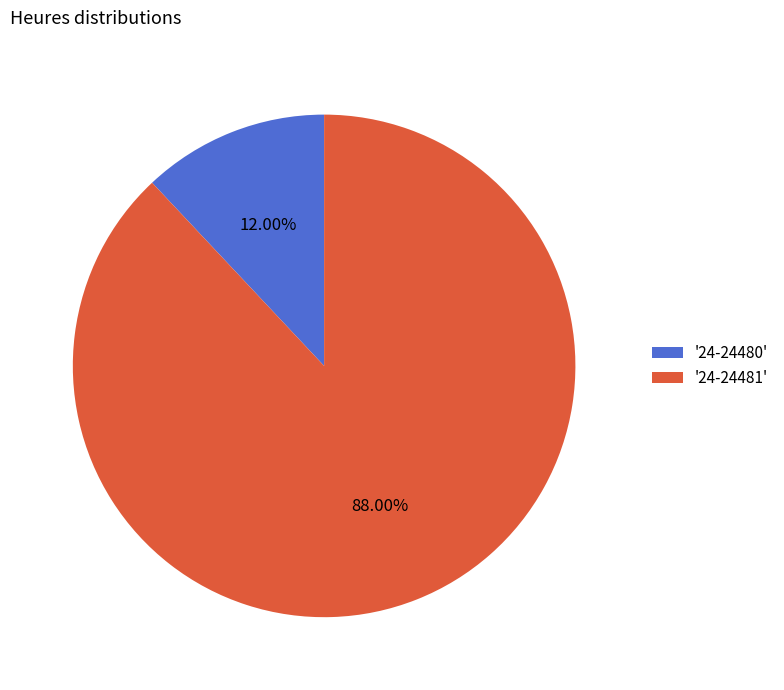

Do '24-24481' and '24-24480' together represent more than half of the pie?

Yes